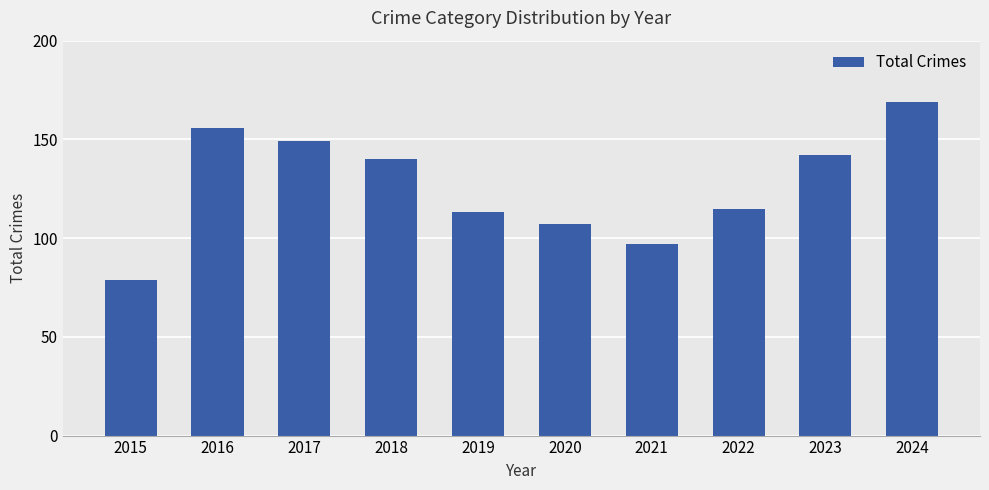

How many bars are there in total?

10